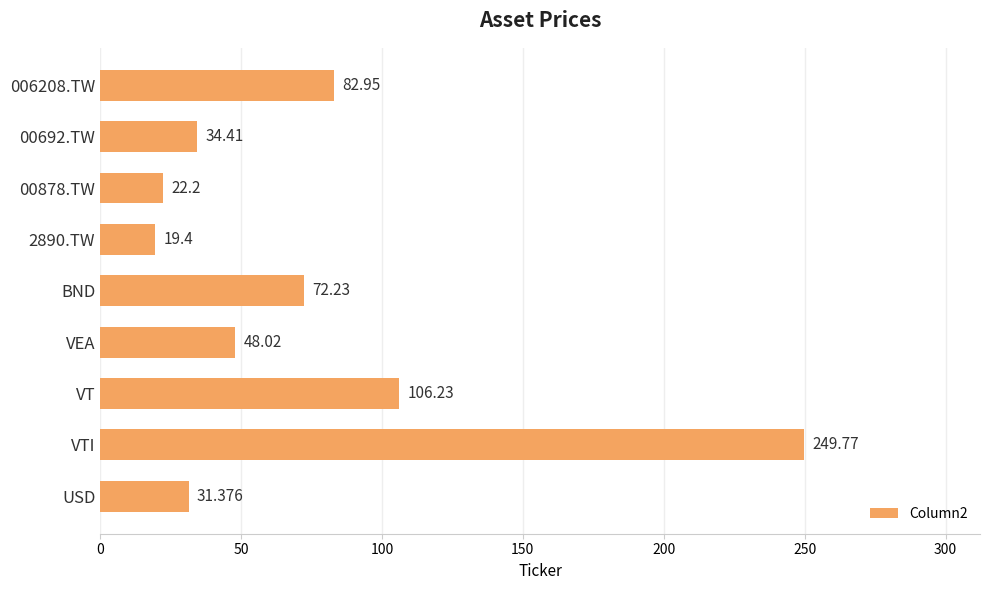

What is the smallest value displayed?

19.4